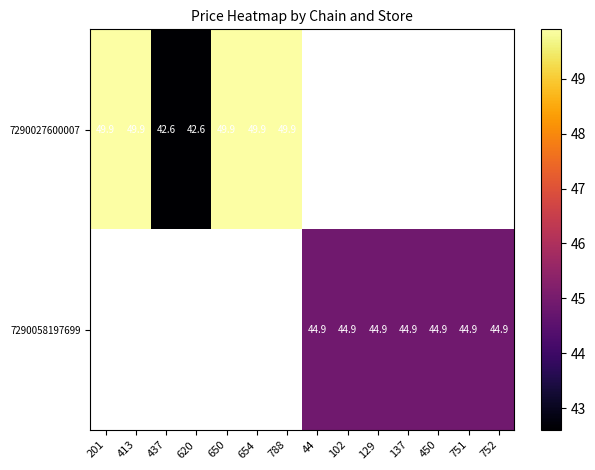

What is the minimum value shown in the chart?

42.6